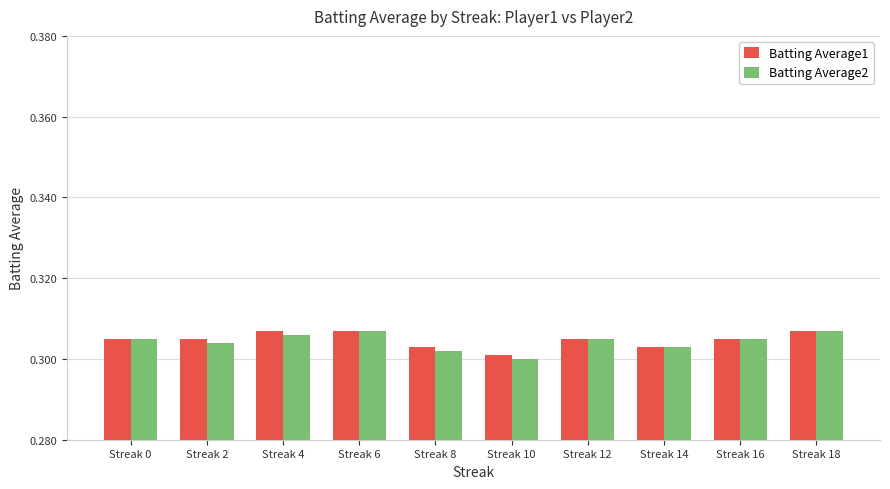

What is the sum of the Batting Average2 values at Streak 8 and Streak 6?

0.6